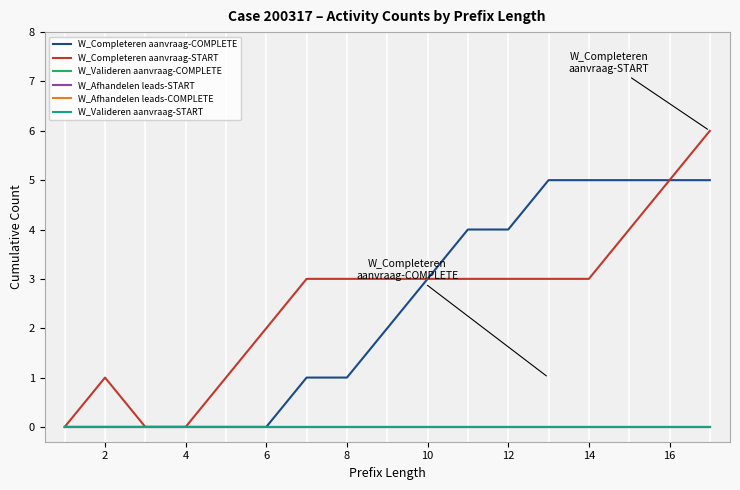

List the series in order of their peak value, highest first.

W_Completeren aanvraag-START, W_Completeren aanvraag-COMPLETE, W_Valideren aanvraag-COMPLETE, W_Afhandelen leads-START, W_Afhandelen leads-COMPLETE, W_Valideren aanvraag-START